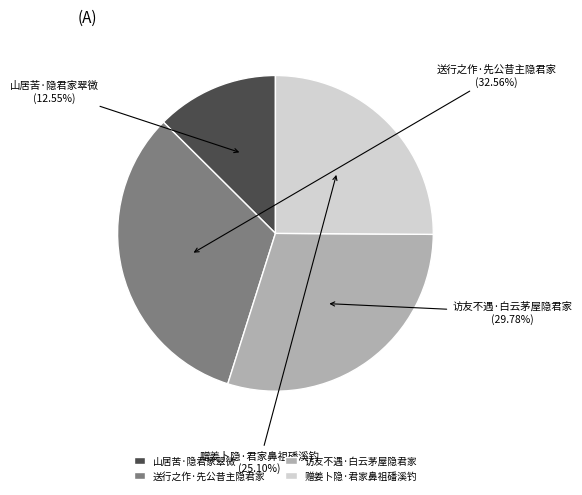

Is there any slice that represents more than half of the pie?

No